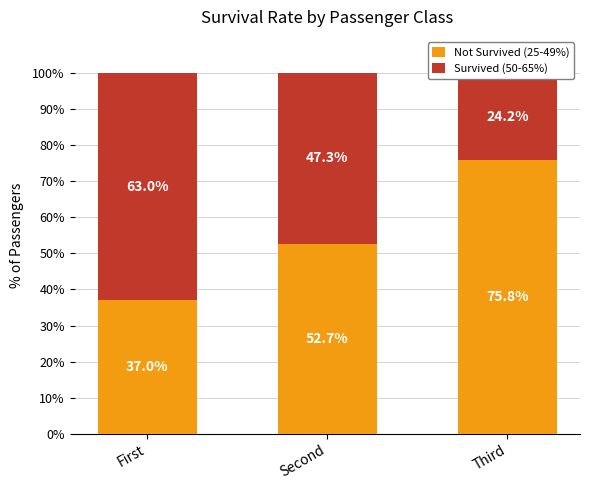

Between First and Second, which series saw the biggest shift?

Survived (50-65%)